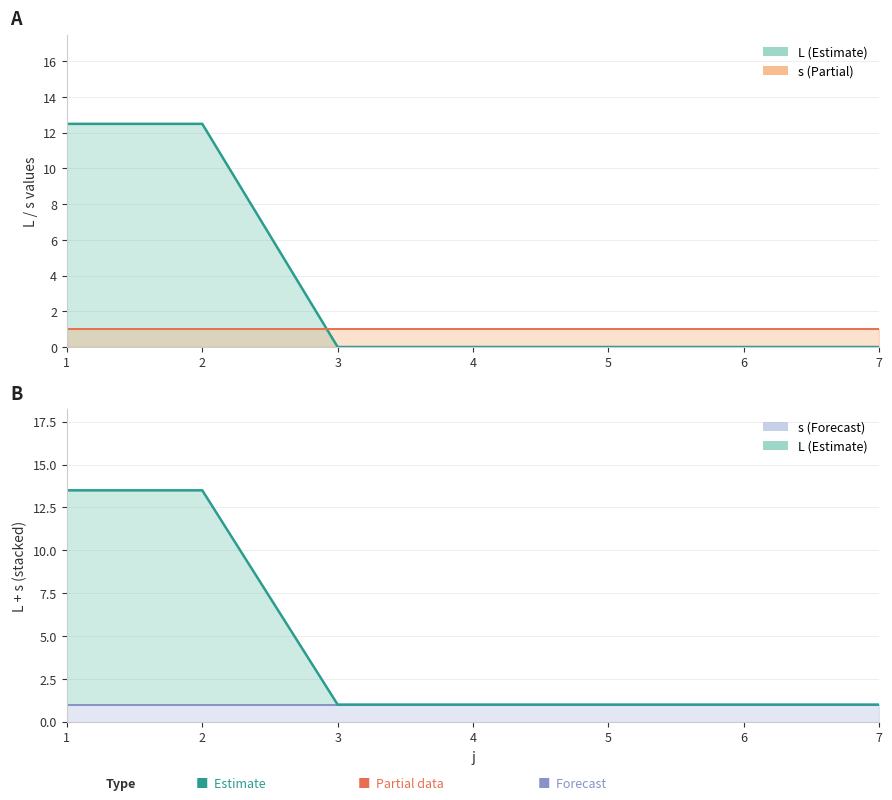

List the labels in order of value, largest first.

1, 2, 3, 4, 5, 6, 7